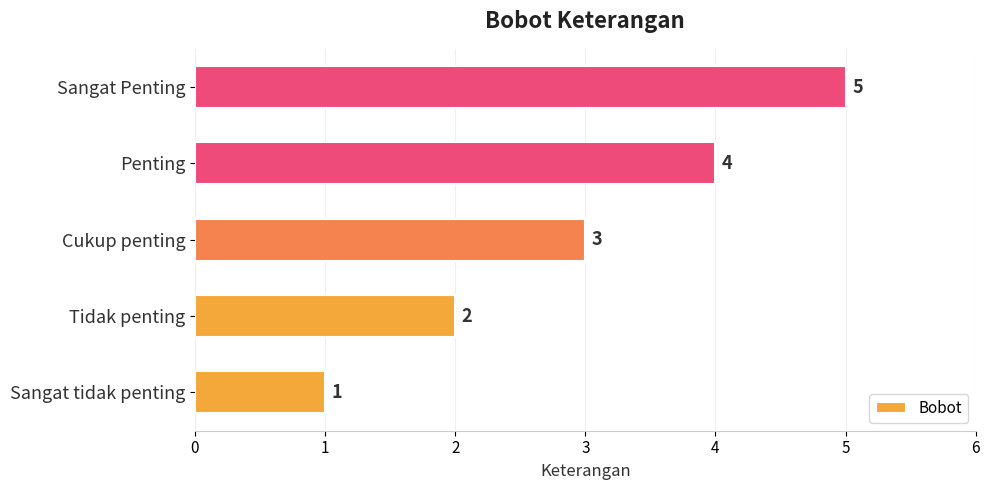

The chart shows a value of 7 at Sangat Penting. True or false?

False